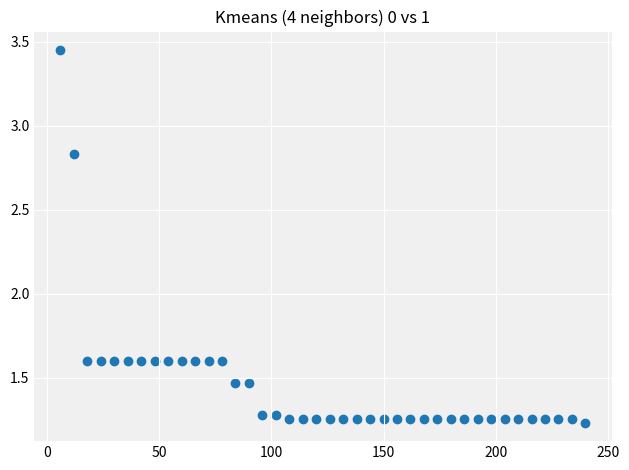

What is the range of Y values (max minus min)?

2.2